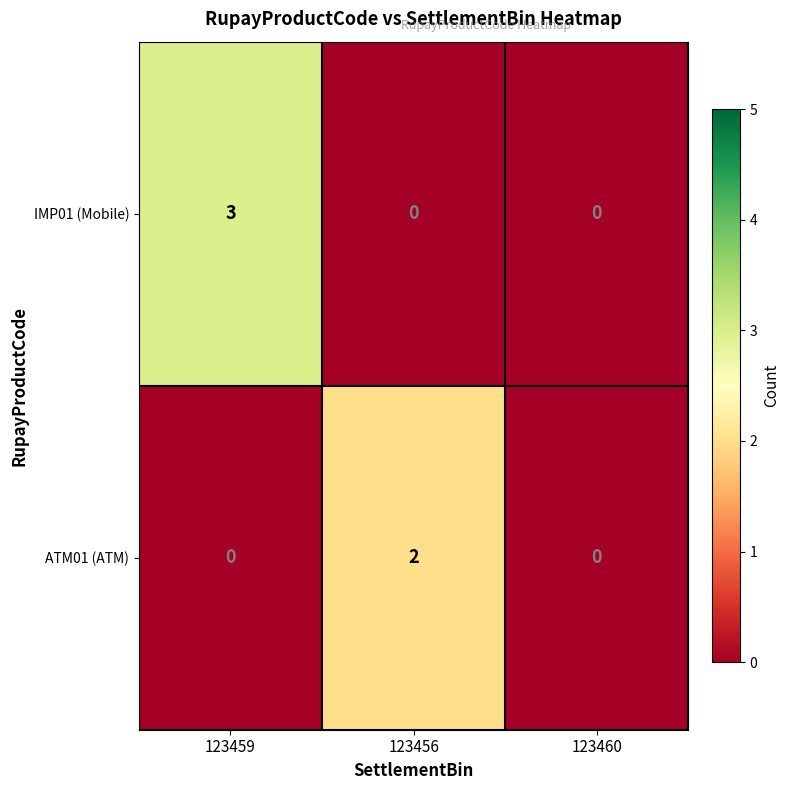

The value of ATM01 (ATM) at 123456 is 2. True or false?

True